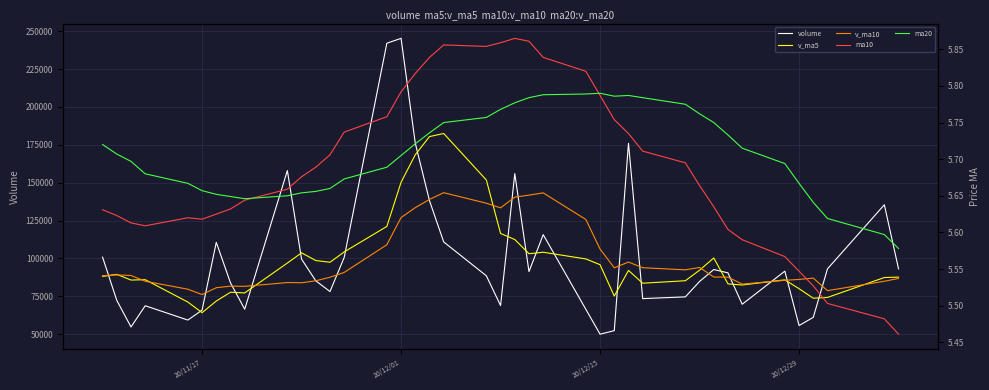

Is it true that volume equals 372364.2 at 14?

False